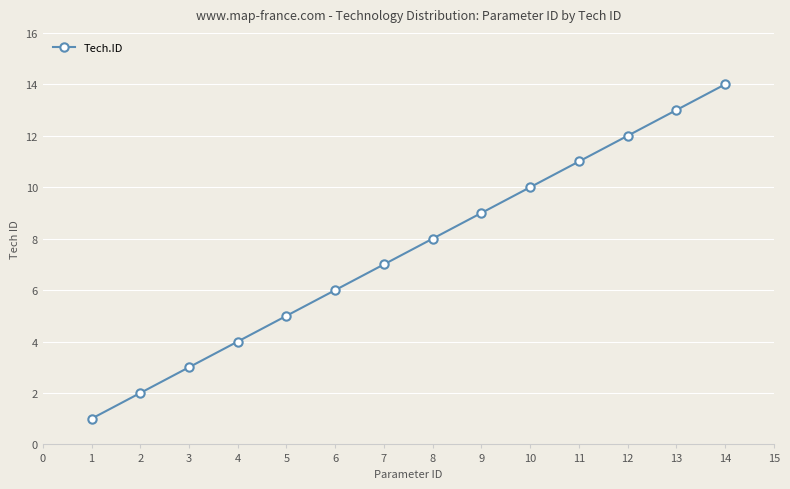

The chart shows a value of 13 at 13. True or false?

True